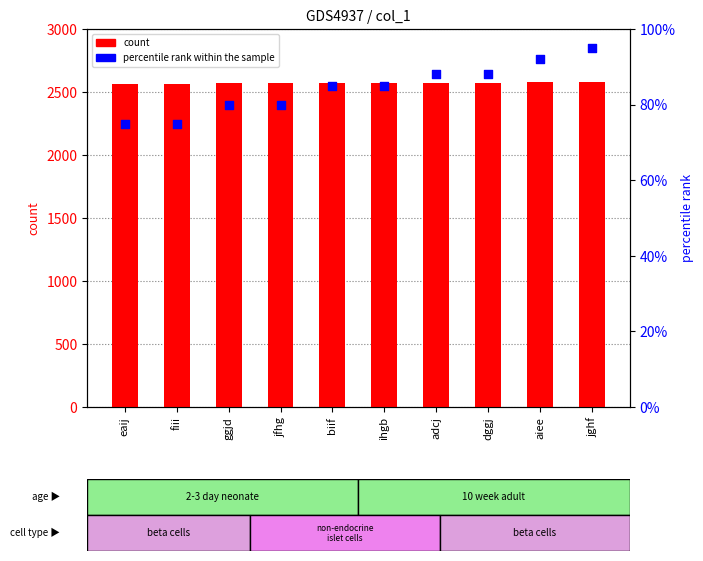

At how many categories does at least one series exceed 991?

10